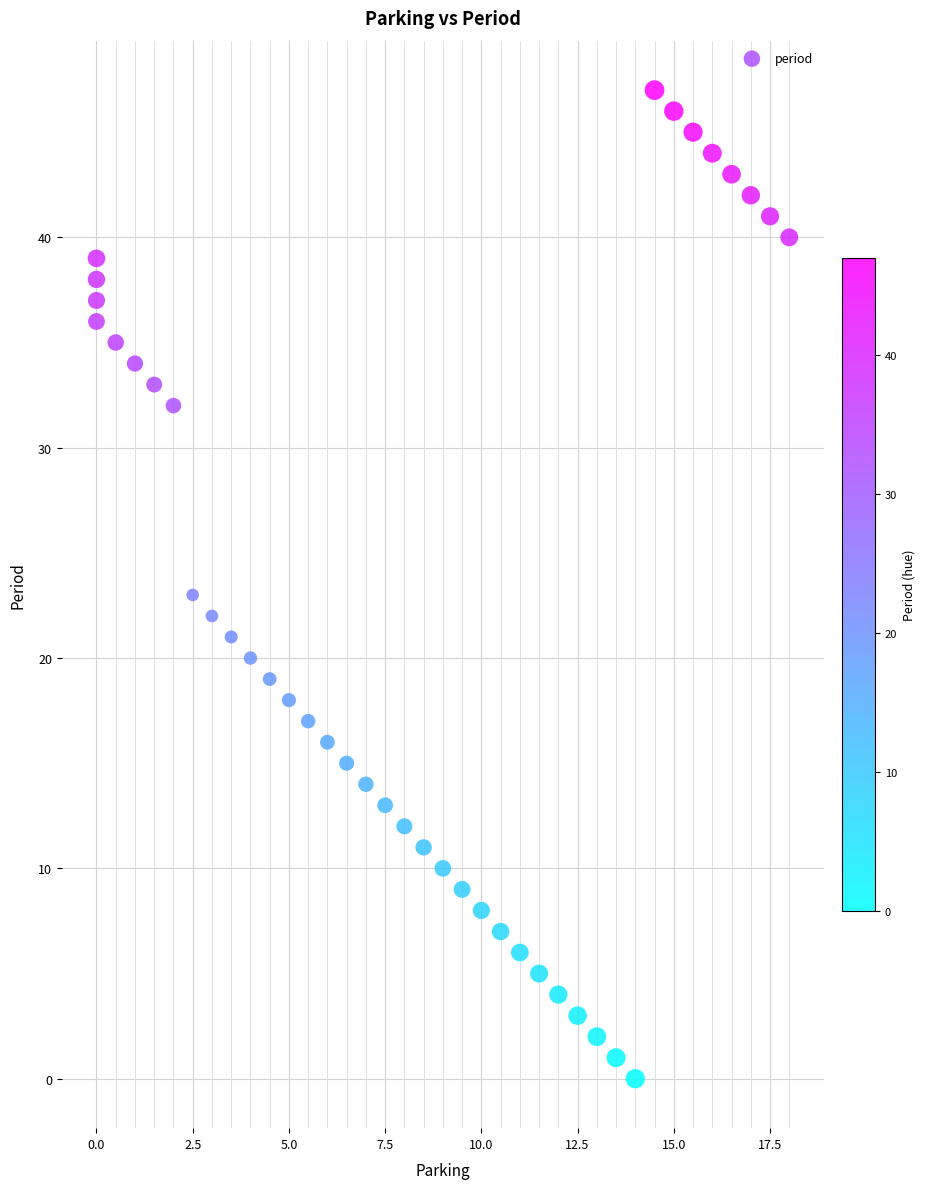

What is the range of Y values (max minus min)?

47